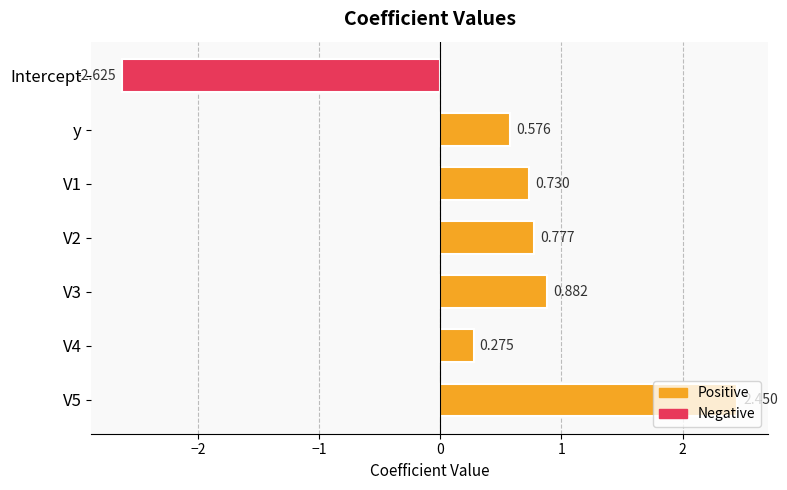

What is the label of the 7th bar from the bottom?

Intercept